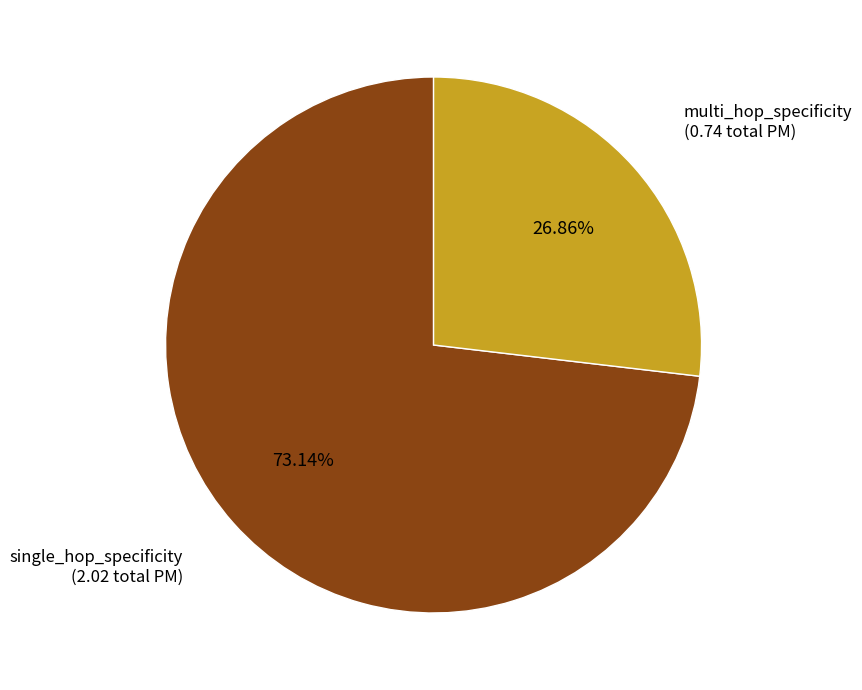

Which has a higher value, multi_hop_specificity or single_hop_specificity?

single_hop_specificity